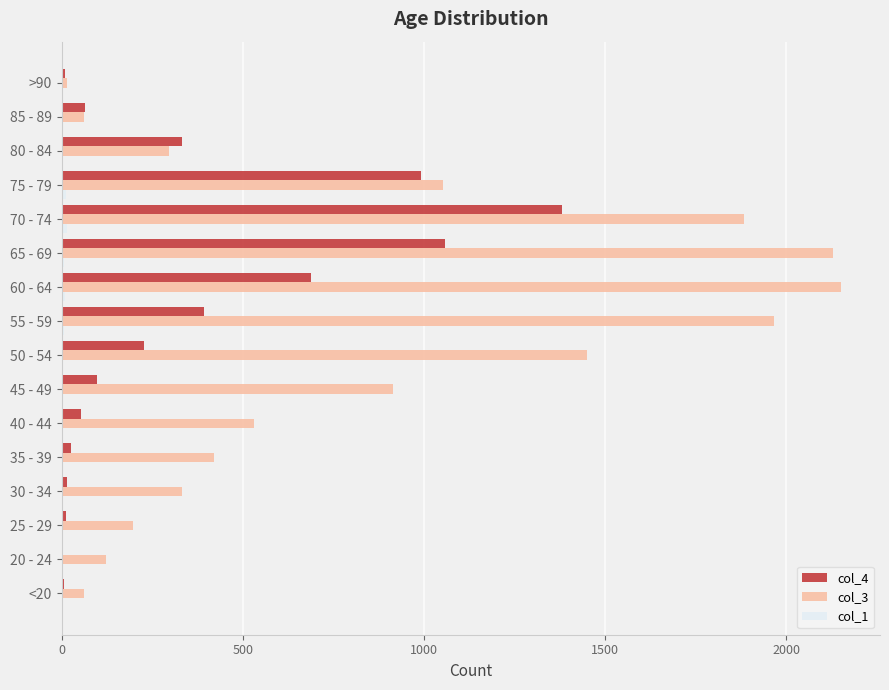

Which series has the largest total across all categories?

col_3